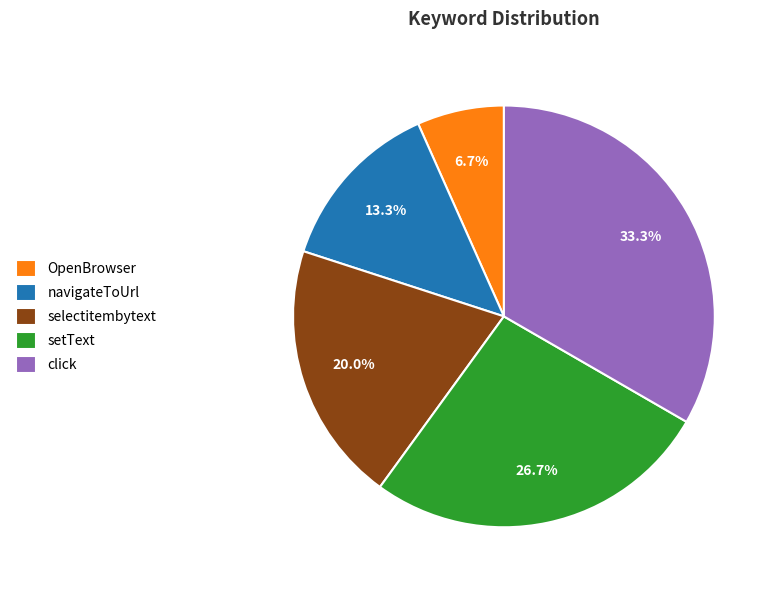

How many slices are in this pie chart?

5